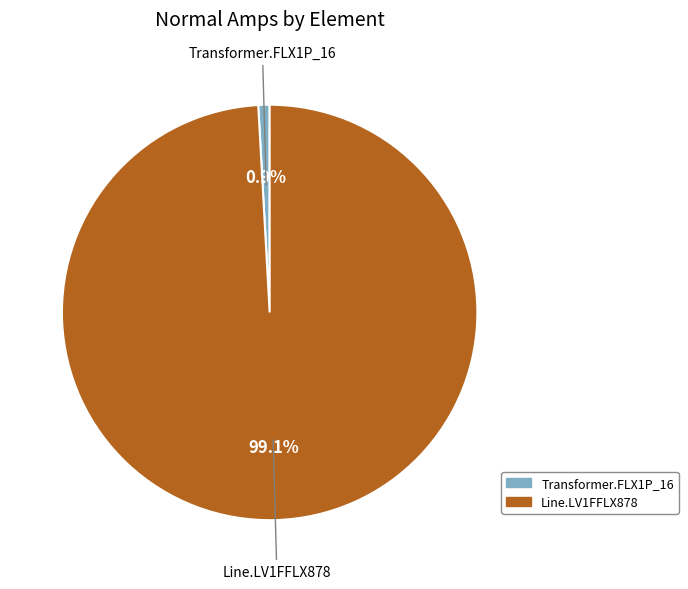

What is the majority slice?

Line.LV1FFLX878